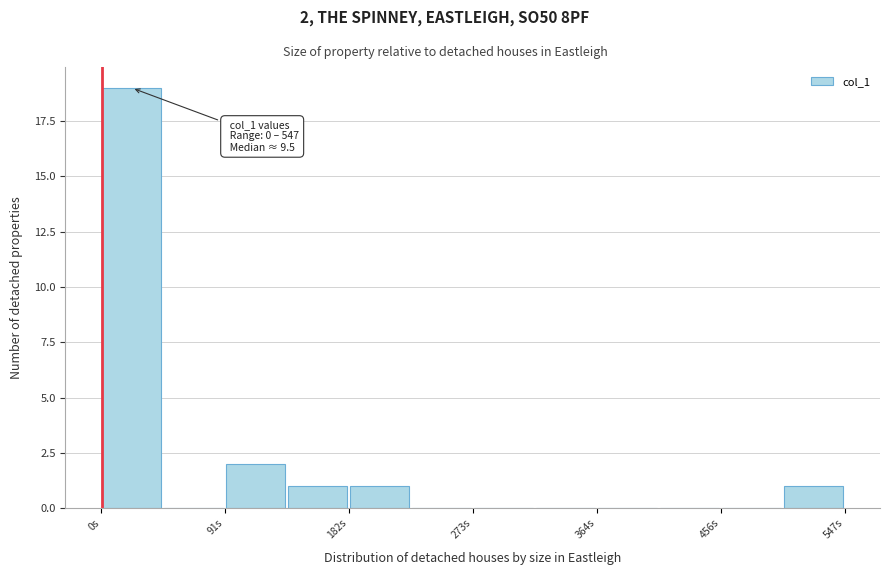

Which range on the x-axis has the tallest bar?

0 to 50